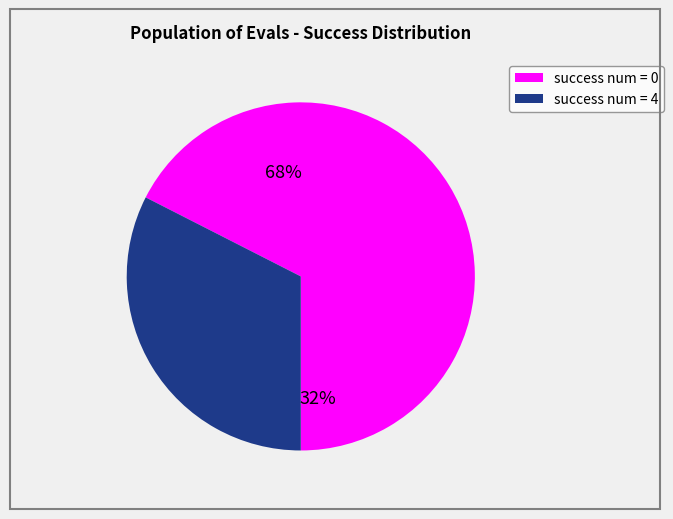

Does 4 account for over 50% of the chart?

No